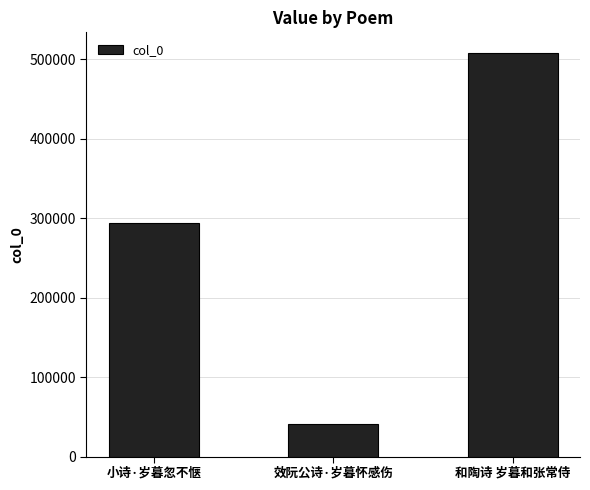

Which label corresponds to the smallest value in the chart?

效阮公诗·岁暮怀感伤